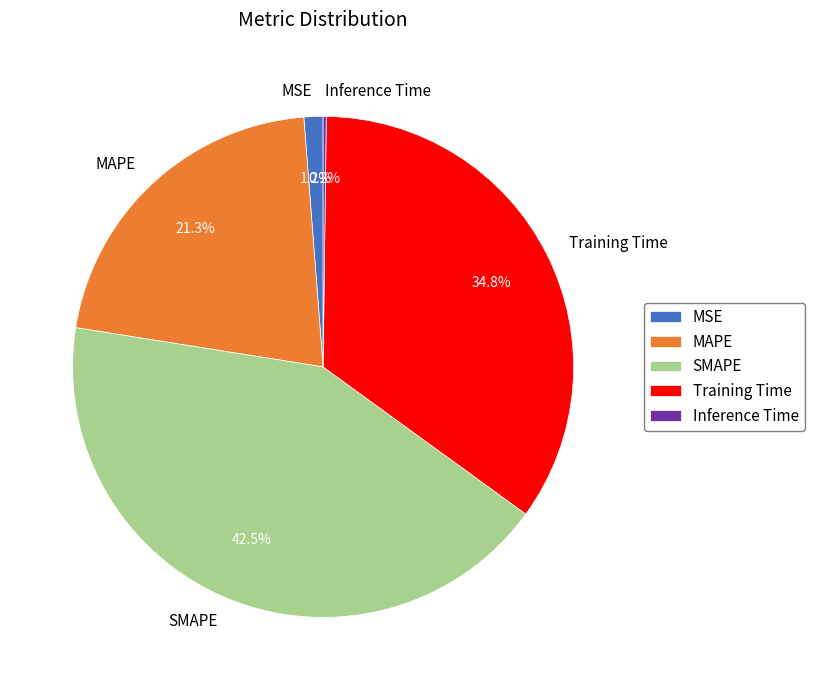

Which slice is the largest?

SMAPE